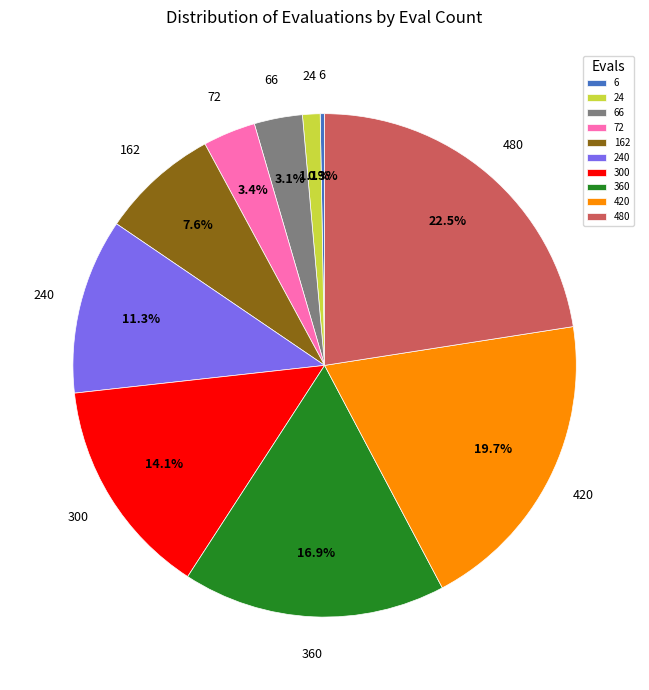

Which category has the smallest portion of the pie?

6